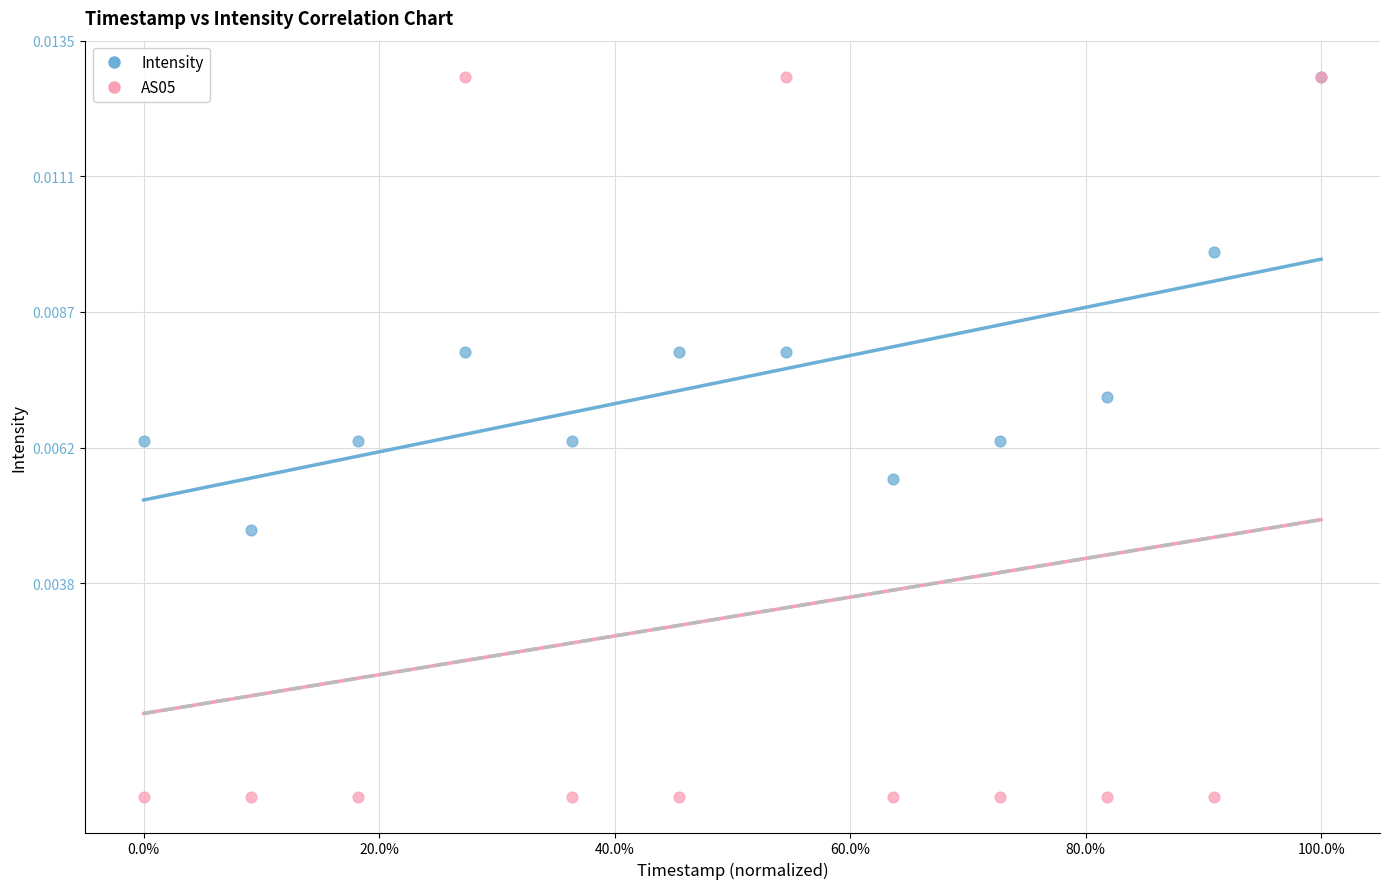

What are all the series names shown in the legend?

Intensity, AS05